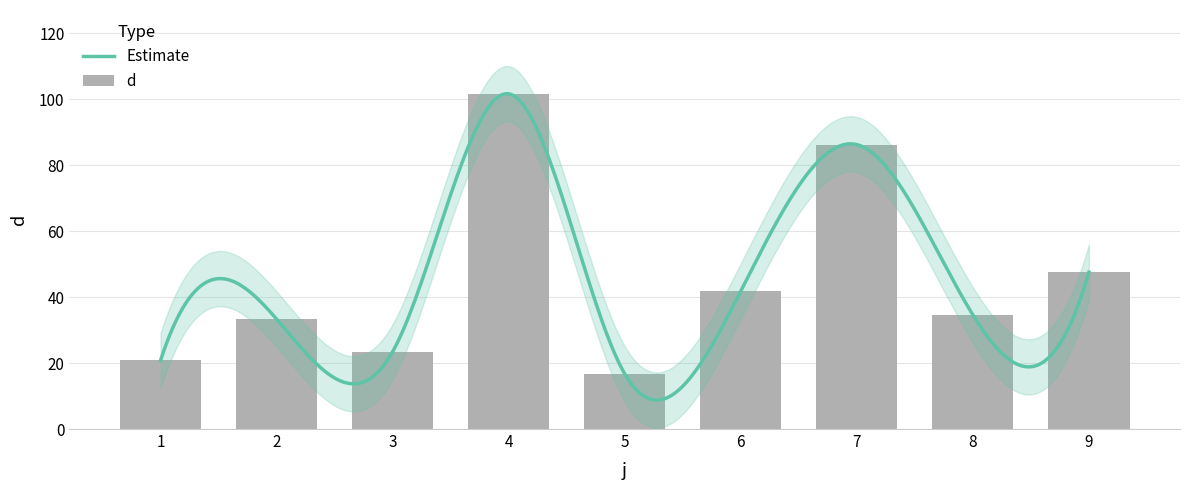

True or false: the data shows 101.7 at 4.

True